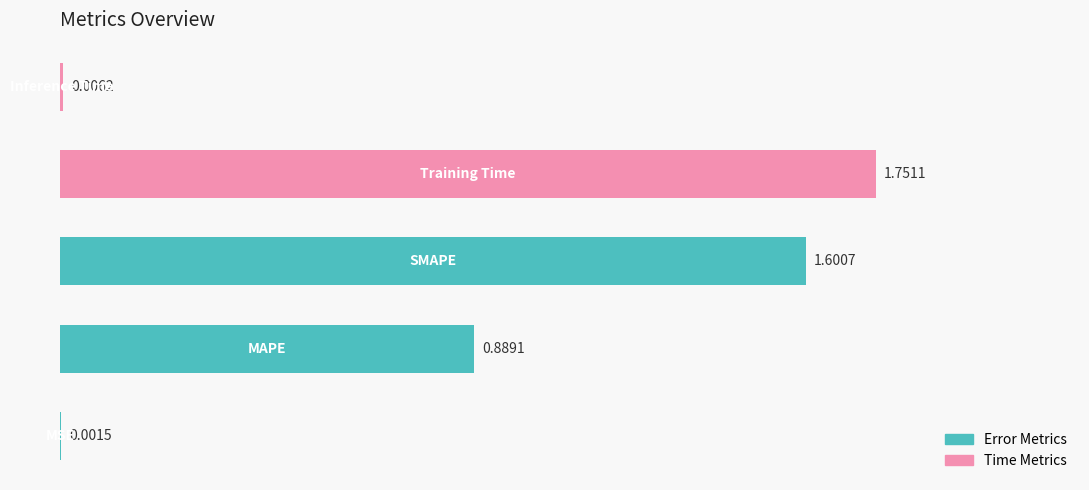

Reading left to right, transcribe all the data shown in this chart.

0=0.0	1=0.9	2=1.6	3=1.8	4=0.0